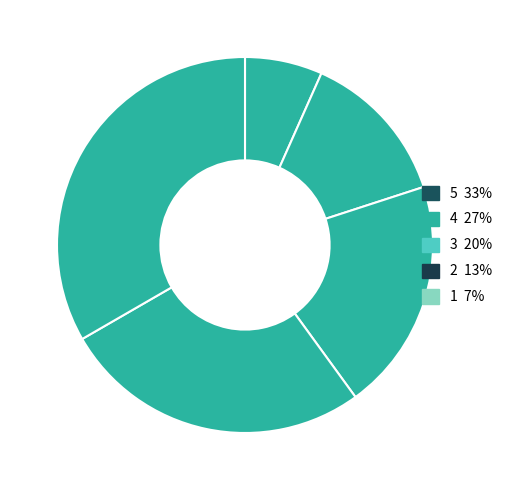

To the nearest percent, what is the difference between the largest and smallest slice percentages?

27%